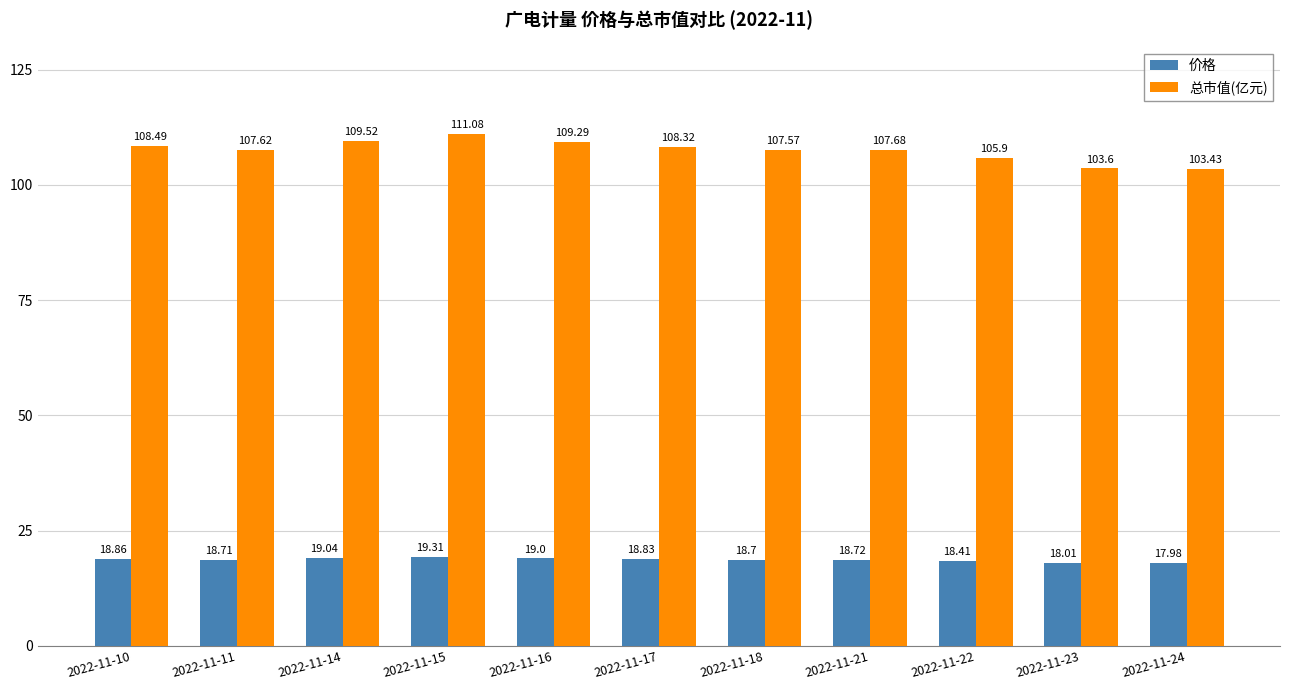

True or false: 总市值(亿元) has a value of 48.7 at 2022-11-23.

False